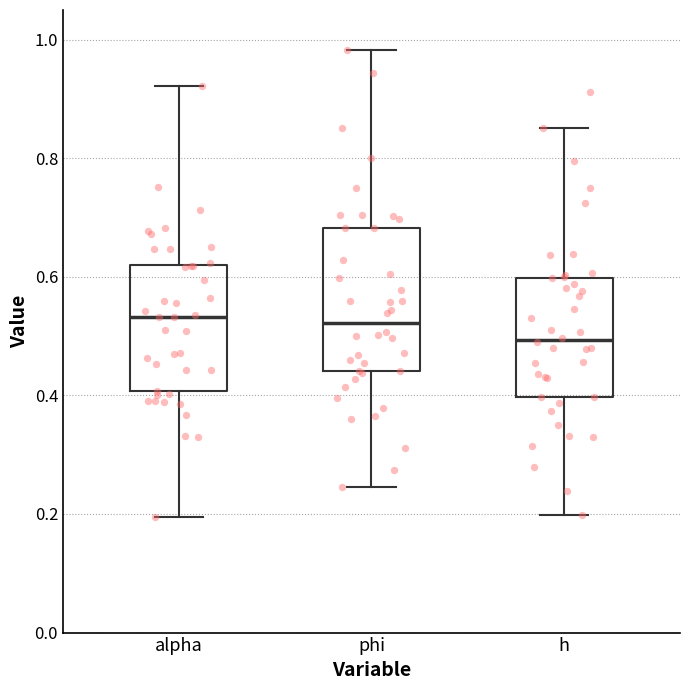

Comparing the boxes themselves (not the whiskers), which one is the tallest?

phi